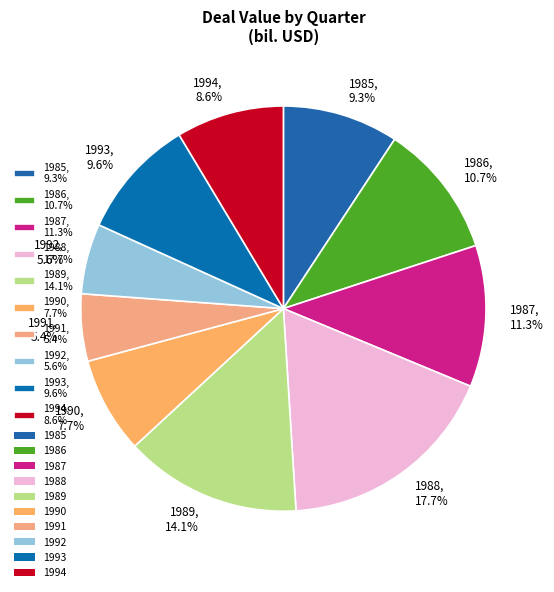

Combined, do 1985, 9.3% and 1987, 11.3% account for over 50%?

No